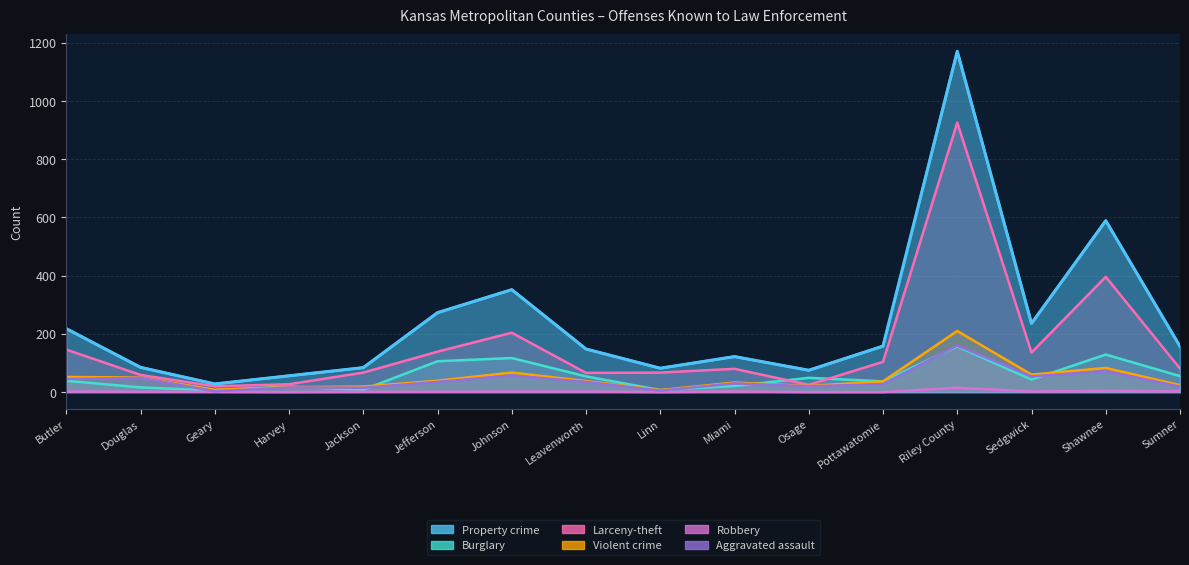

Does the chart have visible grid lines?

Yes